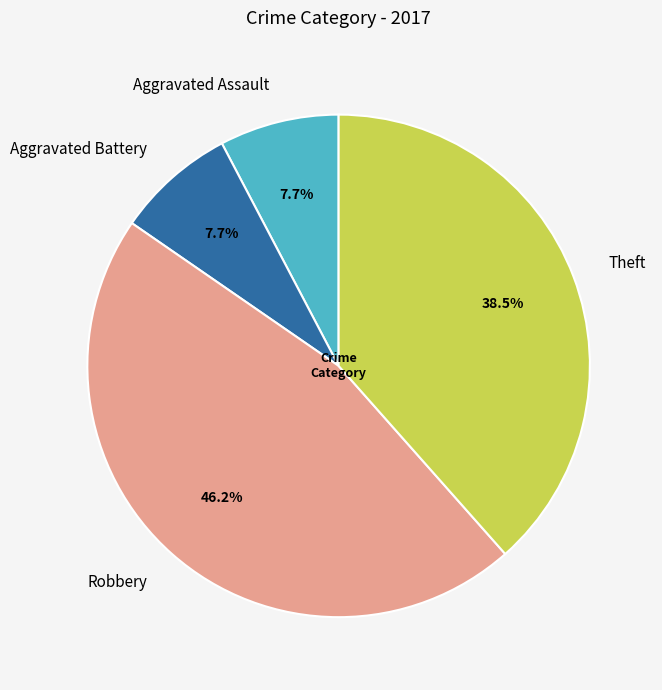

Count the number of slices in the pie.

4